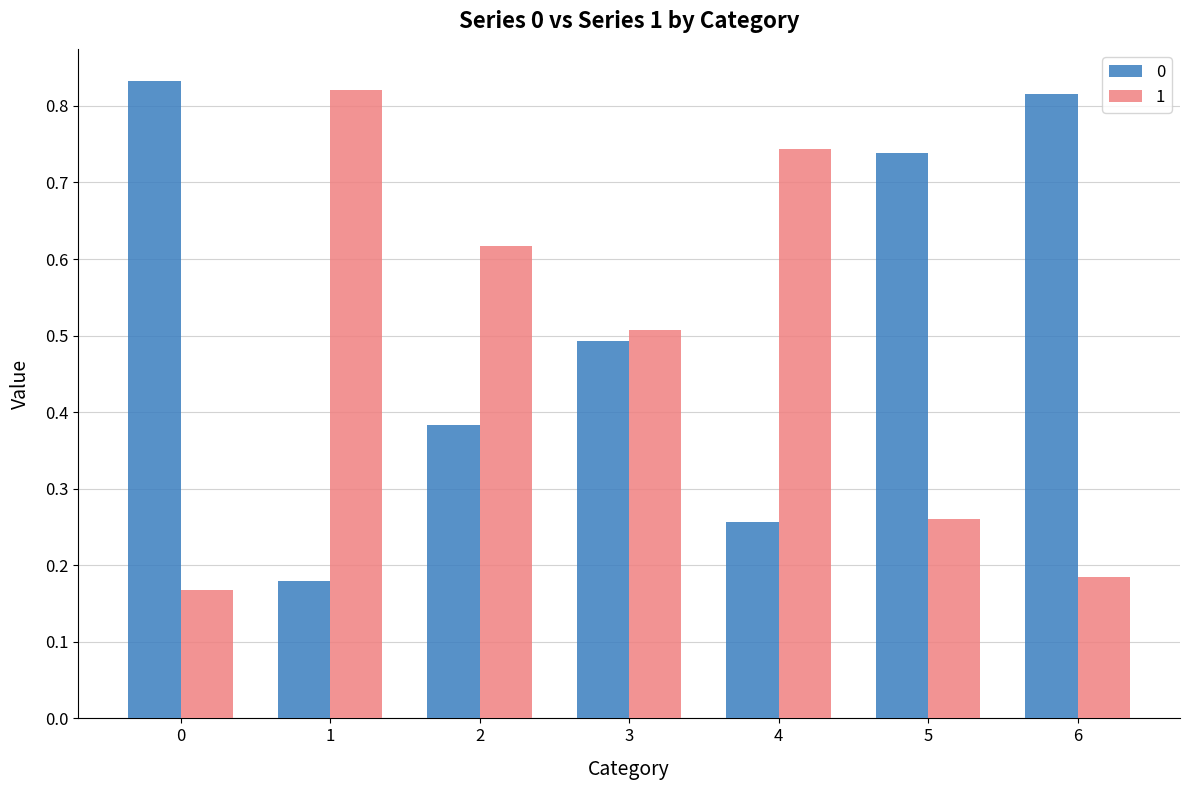

What is the sum of all 1 values?

3.3